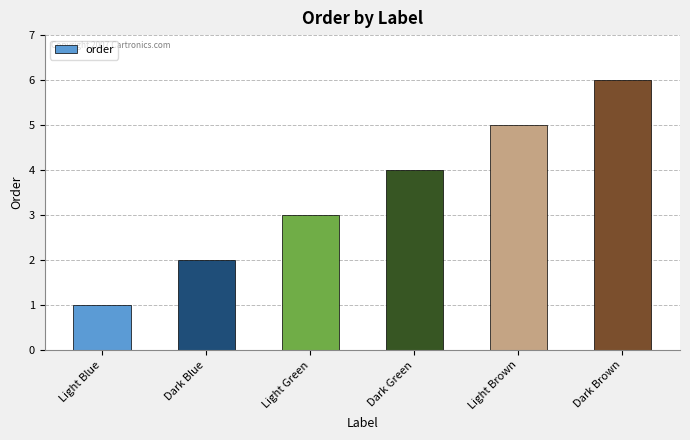

What position from the right is Light Blue?

6